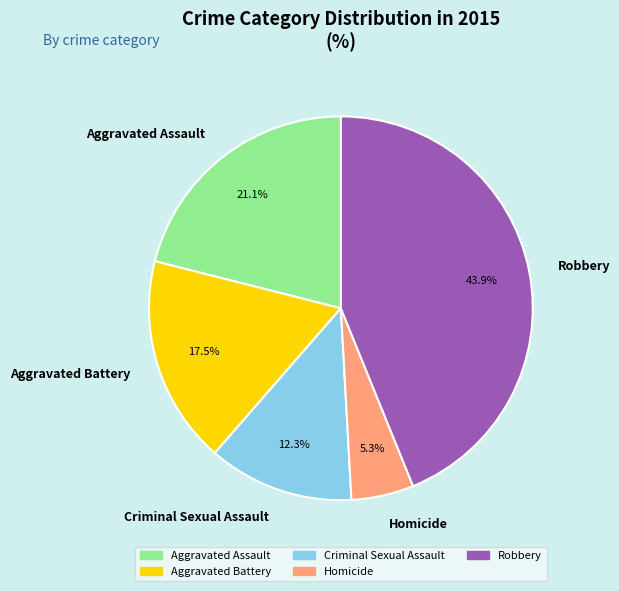

Is Homicide the majority of the pie?

No